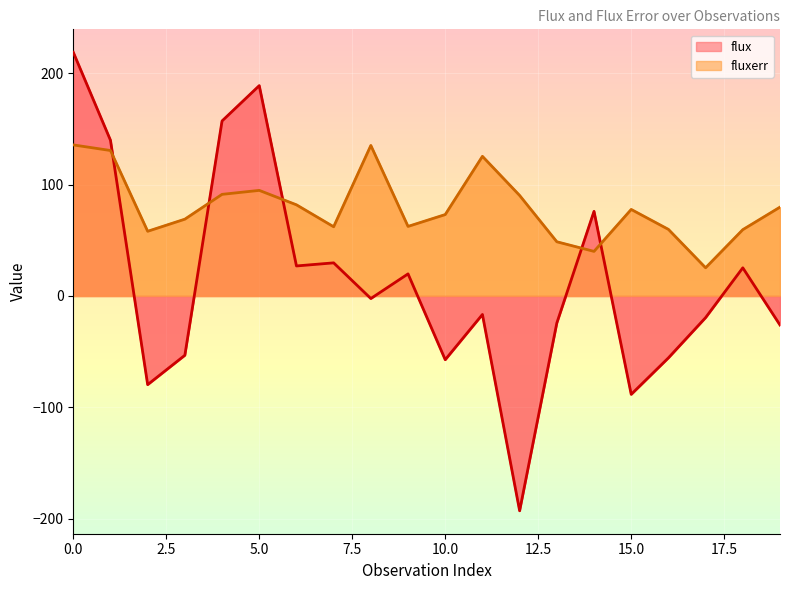

What is the difference between the highest and lowest values at 17?

44.7